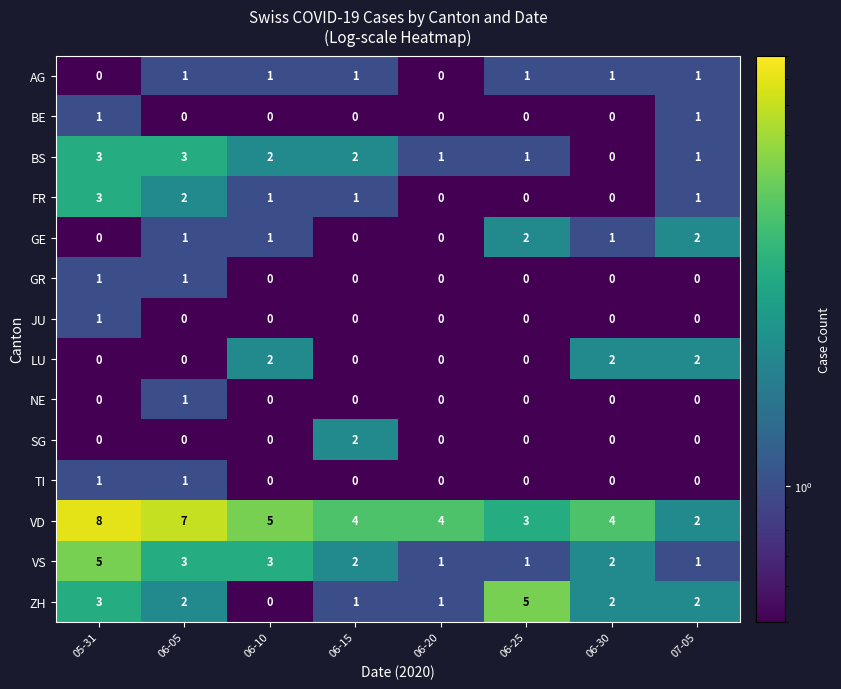

What is the greatest value displayed?

8